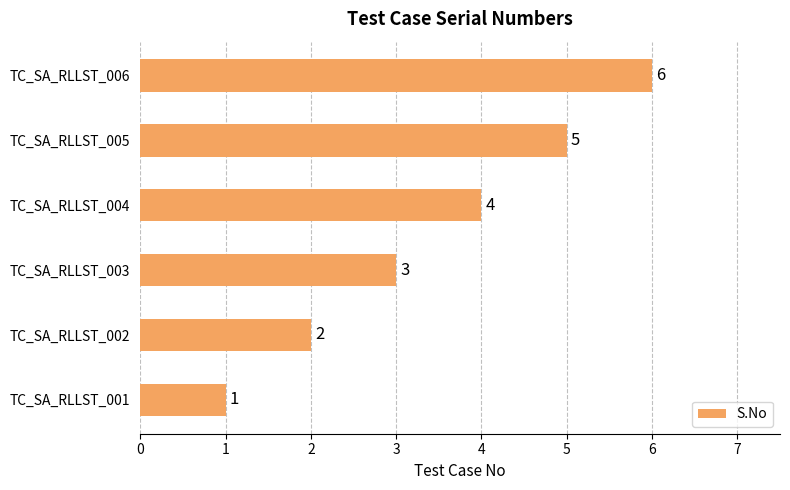

The value at TC_SA_RLLST_001 is 1. True or false?

True